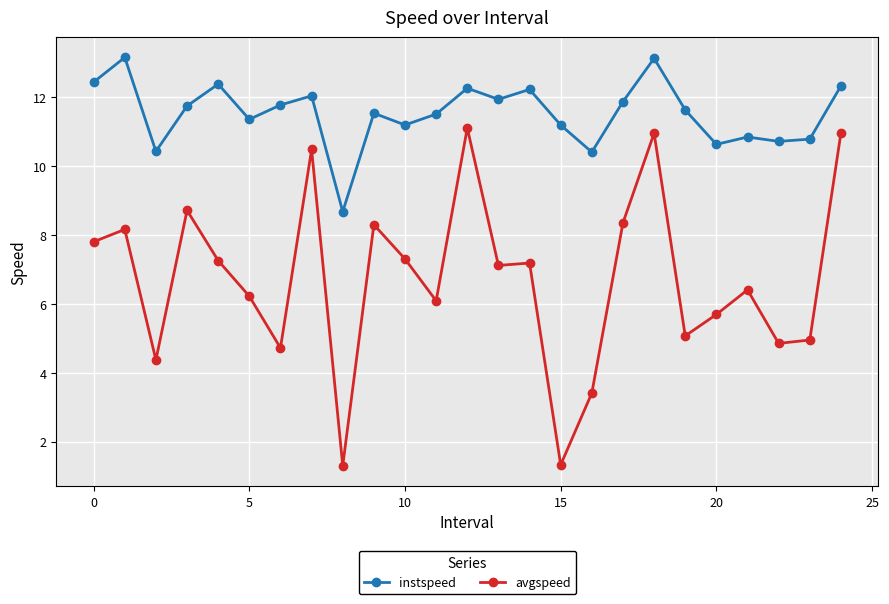

True or false: avgspeed and instspeed cross at least once.

False